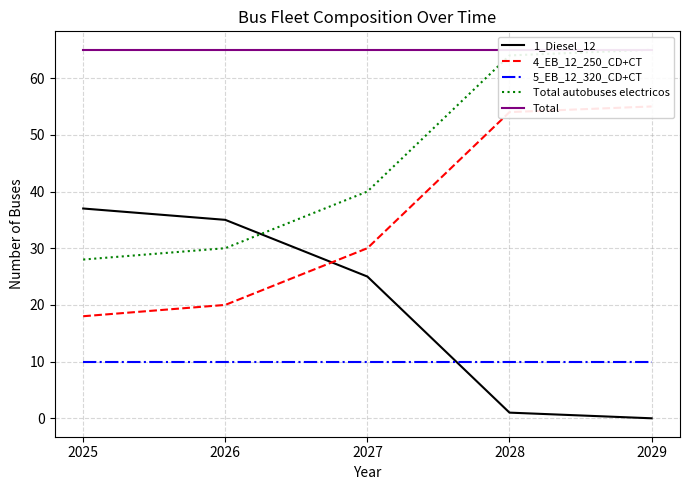

What is the lowest value of the 4_EB_12_250_CD+CT series?

18